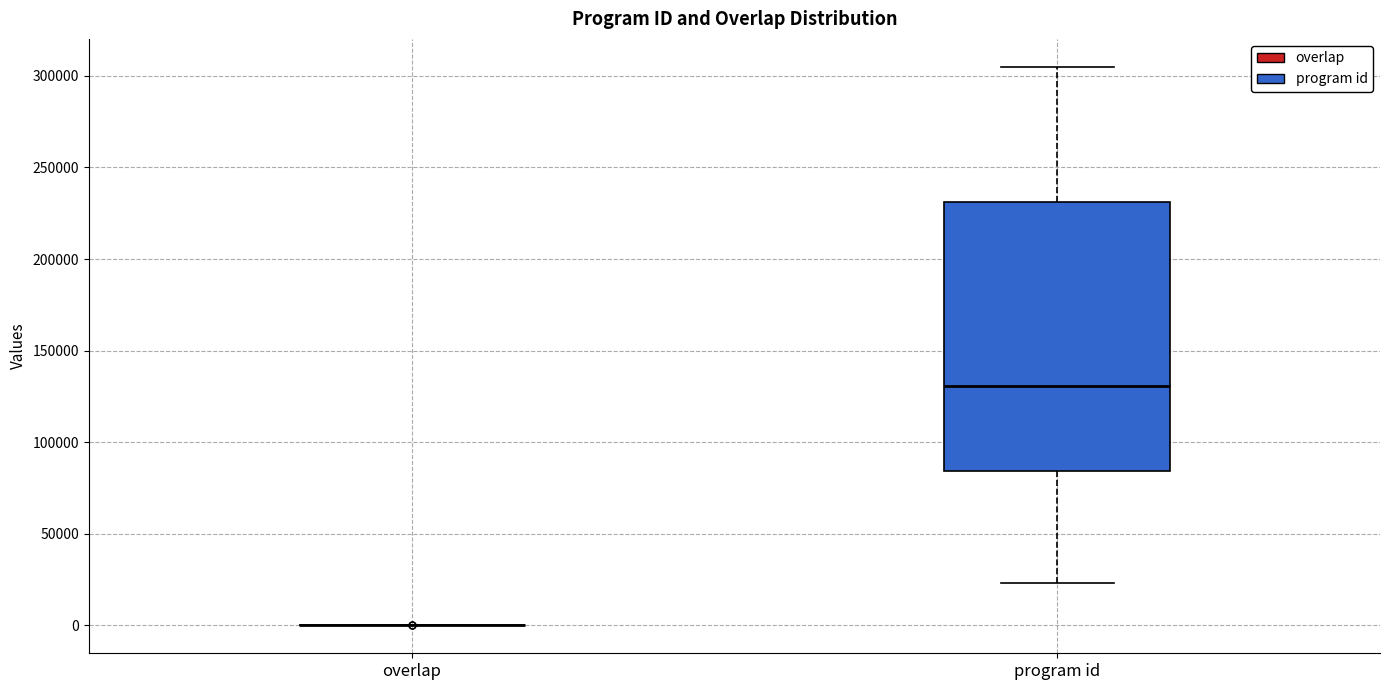

Reading left to right, read every box against the y-axis: the position of its median line, the range the box covers, and the ends of its whiskers. The values are not printed on the chart, so give them approximately, as read against the axis.

overlap: box collapsed to a line at 0, whiskers 0 to 0
program id: median 130000, box 85000 to 230000, whiskers 25000 to 305000